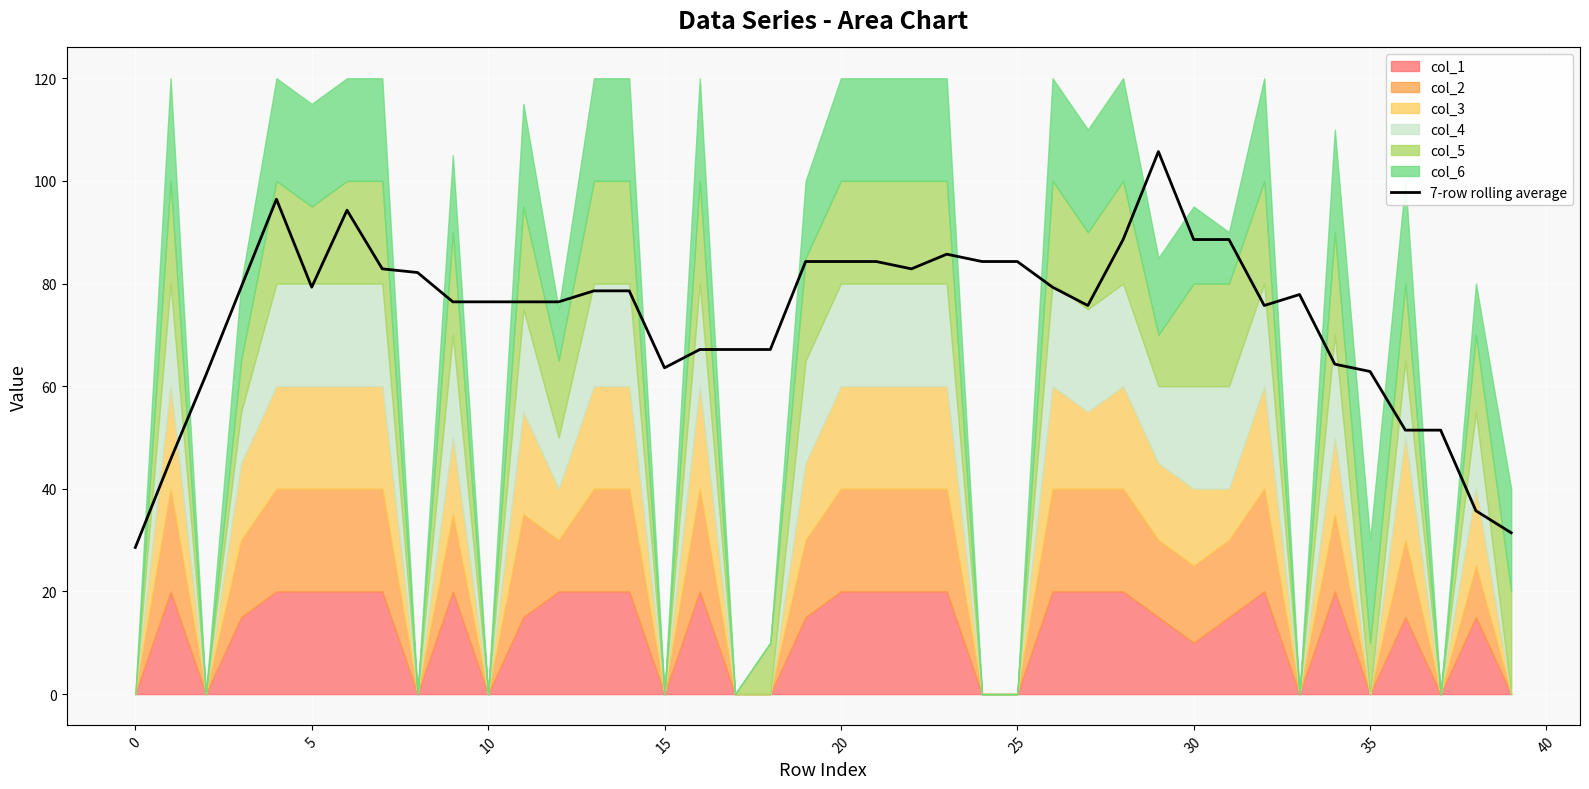

How many lines are shown in the chart?

1